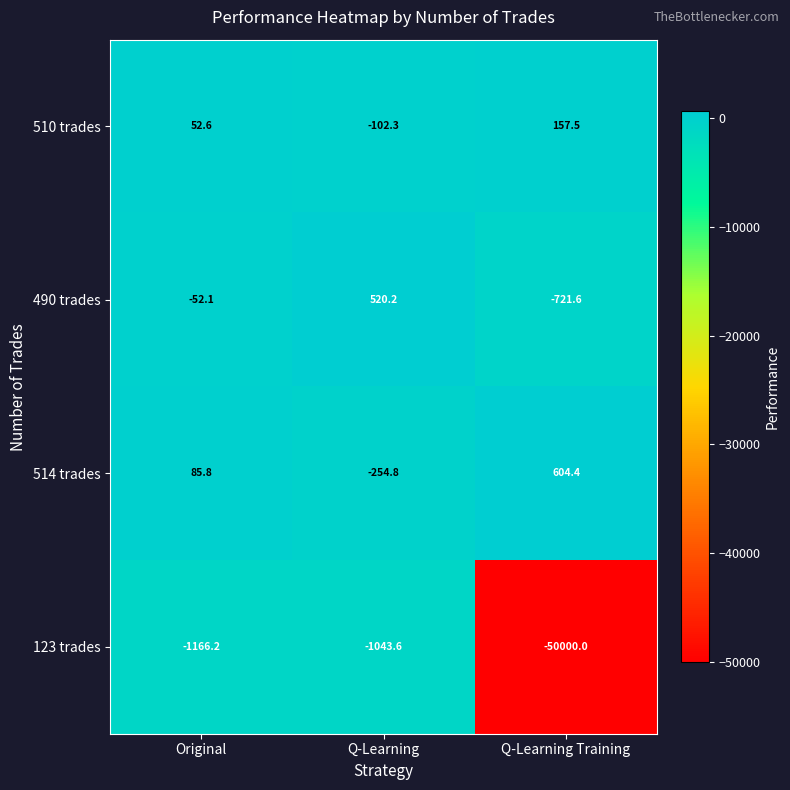

What is the lowest value of the 510 trades series?

-102.3